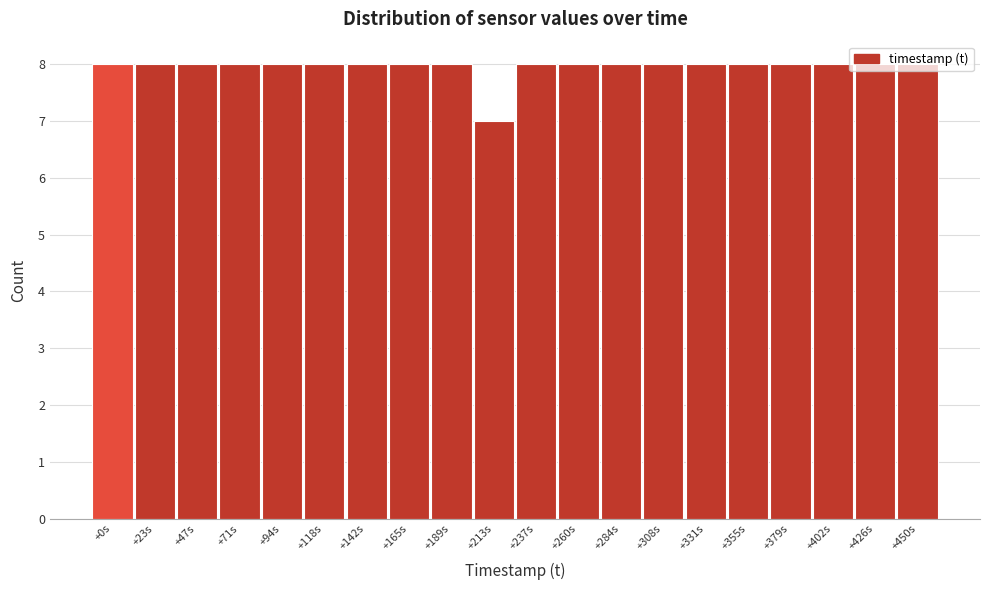

What is the ratio of the value at +165s to the value at +426s?

1.0